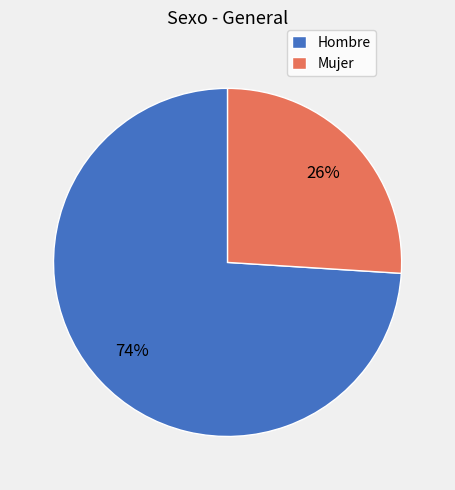

Which has a higher value, Mujer or Hombre?

Hombre